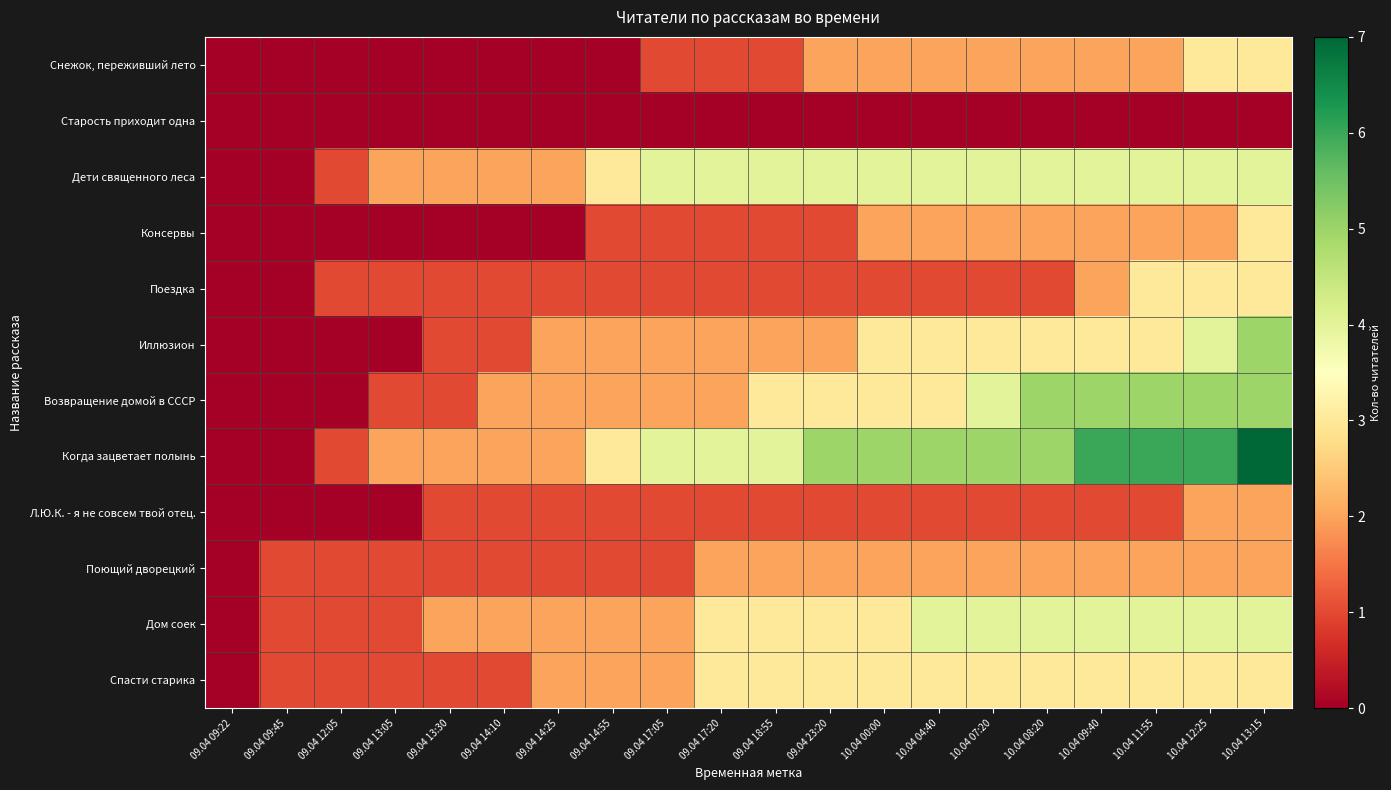

Reading left to right, what are all the values shown in this chart?

Снежок, переживший лето: 09.04 09:22=0	09.04 09:45=0	09.04 12:05=0	09.04 13:05=0	09.04 13:30=0	09.04 14:10=0	09.04 14:25=0	09.04 14:55=0	09.04 17:05=1	09.04 17:20=1	09.04 18:55=1	09.04 23:20=2	10.04 00:00=2	10.04 04:40=2	10.04 07:20=2	10.04 08:20=2	10.04 09:40=2	10.04 11:55=2	10.04 12:25=3	10.04 13:15=3
Старость приходит одна: 09.04 09:22=0	09.04 09:45=0	09.04 12:05=0	09.04 13:05=0	09.04 13:30=0	09.04 14:10=0	09.04 14:25=0	09.04 14:55=0	09.04 17:05=0	09.04 17:20=0	09.04 18:55=0	09.04 23:20=0	10.04 00:00=0	10.04 04:40=0	10.04 07:20=0	10.04 08:20=0	10.04 09:40=0	10.04 11:55=0	10.04 12:25=0	10.04 13:15=0
Дети священного леса: 09.04 09:22=0	09.04 09:45=0	09.04 12:05=1	09.04 13:05=2	09.04 13:30=2	09.04 14:10=2	09.04 14:25=2	09.04 14:55=3	09.04 17:05=4	09.04 17:20=4	09.04 18:55=4	09.04 23:20=4	10.04 00:00=4	10.04 04:40=4	10.04 07:20=4	10.04 08:20=4	10.04 09:40=4	10.04 11:55=4	10.04 12:25=4	10.04 13:15=4
Консервы: 09.04 09:22=0	09.04 09:45=0	09.04 12:05=0	09.04 13:05=0	09.04 13:30=0	09.04 14:10=0	09.04 14:25=0	09.04 14:55=1	09.04 17:05=1	09.04 17:20=1	09.04 18:55=1	09.04 23:20=1	10.04 00:00=2	10.04 04:40=2	10.04 07:20=2	10.04 08:20=2	10.04 09:40=2	10.04 11:55=2	10.04 12:25=2	10.04 13:15=3
Поездка: 09.04 09:22=0	09.04 09:45=0	09.04 12:05=1	09.04 13:05=1	09.04 13:30=1	09.04 14:10=1	09.04 14:25=1	09.04 14:55=1	09.04 17:05=1	09.04 17:20=1	09.04 18:55=1	09.04 23:20=1	10.04 00:00=1	10.04 04:40=1	10.04 07:20=1	10.04 08:20=1	10.04 09:40=2	10.04 11:55=3	10.04 12:25=3	10.04 13:15=3
Иллюзион: 09.04 09:22=0	09.04 09:45=0	09.04 12:05=0	09.04 13:05=0	09.04 13:30=1	09.04 14:10=1	09.04 14:25=2	09.04 14:55=2	09.04 17:05=2	09.04 17:20=2	09.04 18:55=2	09.04 23:20=2	10.04 00:00=3	10.04 04:40=3	10.04 07:20=3	10.04 08:20=3	10.04 09:40=3	10.04 11:55=3	10.04 12:25=4	10.04 13:15=5
Возвращение домой в СССР: 09.04 09:22=0	09.04 09:45=0	09.04 12:05=0	09.04 13:05=1	09.04 13:30=1	09.04 14:10=2	09.04 14:25=2	09.04 14:55=2	09.04 17:05=2	09.04 17:20=2	09.04 18:55=3	09.04 23:20=3	10.04 00:00=3	10.04 04:40=3	10.04 07:20=4	10.04 08:20=5	10.04 09:40=5	10.04 11:55=5	10.04 12:25=5	10.04 13:15=5
Когда зацветает полынь: 09.04 09:22=0	09.04 09:45=0	09.04 12:05=1	09.04 13:05=2	09.04 13:30=2	09.04 14:10=2	09.04 14:25=2	09.04 14:55=3	09.04 17:05=4	09.04 17:20=4	09.04 18:55=4	09.04 23:20=5	10.04 00:00=5	10.04 04:40=5	10.04 07:20=5	10.04 08:20=5	10.04 09:40=6	10.04 11:55=6	10.04 12:25=6	10.04 13:15=7
Л.Ю.К. - я не совсем твой отец.: 09.04 09:22=0	09.04 09:45=0	09.04 12:05=0	09.04 13:05=0	09.04 13:30=1	09.04 14:10=1	09.04 14:25=1	09.04 14:55=1	09.04 17:05=1	09.04 17:20=1	09.04 18:55=1	09.04 23:20=1	10.04 00:00=1	10.04 04:40=1	10.04 07:20=1	10.04 08:20=1	10.04 09:40=1	10.04 11:55=1	10.04 12:25=2	10.04 13:15=2
Поющий дворецкий: 09.04 09:22=0	09.04 09:45=1	09.04 12:05=1	09.04 13:05=1	09.04 13:30=1	09.04 14:10=1	09.04 14:25=1	09.04 14:55=1	09.04 17:05=1	09.04 17:20=2	09.04 18:55=2	09.04 23:20=2	10.04 00:00=2	10.04 04:40=2	10.04 07:20=2	10.04 08:20=2	10.04 09:40=2	10.04 11:55=2	10.04 12:25=2	10.04 13:15=2
Дом соек: 09.04 09:22=0	09.04 09:45=1	09.04 12:05=1	09.04 13:05=1	09.04 13:30=2	09.04 14:10=2	09.04 14:25=2	09.04 14:55=2	09.04 17:05=2	09.04 17:20=3	09.04 18:55=3	09.04 23:20=3	10.04 00:00=3	10.04 04:40=4	10.04 07:20=4	10.04 08:20=4	10.04 09:40=4	10.04 11:55=4	10.04 12:25=4	10.04 13:15=4
Спасти старика: 09.04 09:22=0	09.04 09:45=1	09.04 12:05=1	09.04 13:05=1	09.04 13:30=1	09.04 14:10=1	09.04 14:25=2	09.04 14:55=2	09.04 17:05=2	09.04 17:20=3	09.04 18:55=3	09.04 23:20=3	10.04 00:00=3	10.04 04:40=3	10.04 07:20=3	10.04 08:20=3	10.04 09:40=3	10.04 11:55=3	10.04 12:25=3	10.04 13:15=3